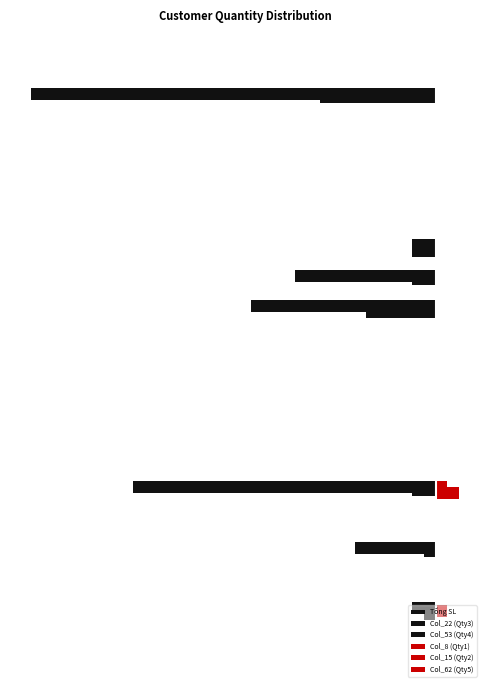

How many bars are there in total?

120